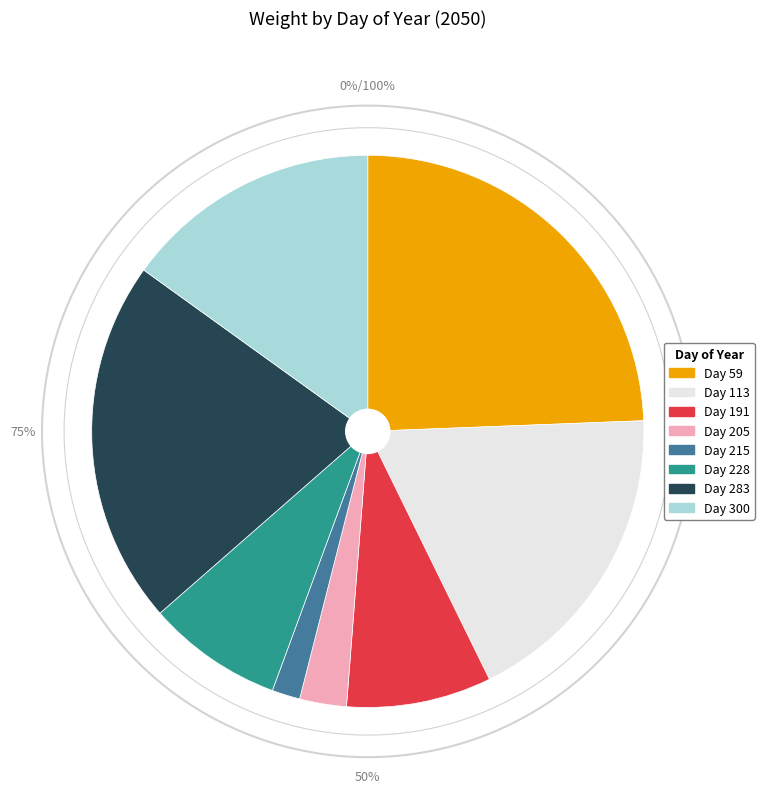

What percentage do 300 and 228 together represent?

23.0%